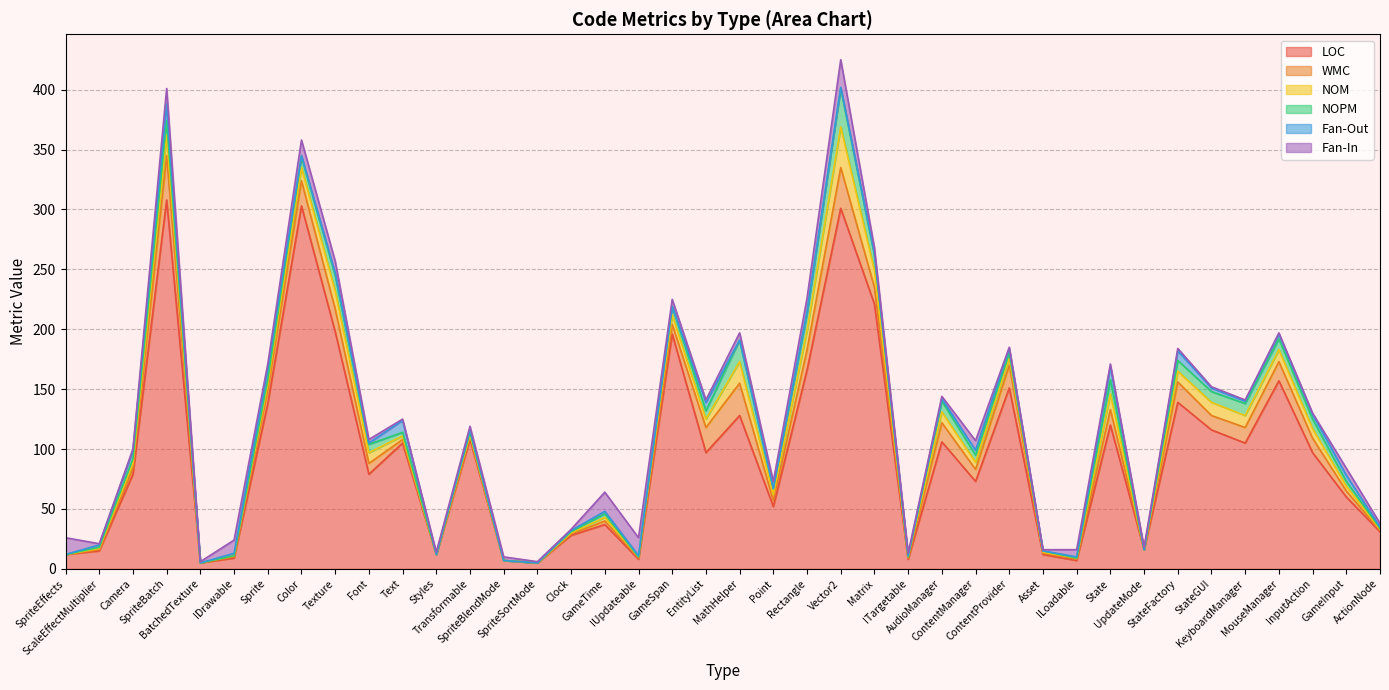

Is it true that Fan-Out equals 4 at Transformable?

False